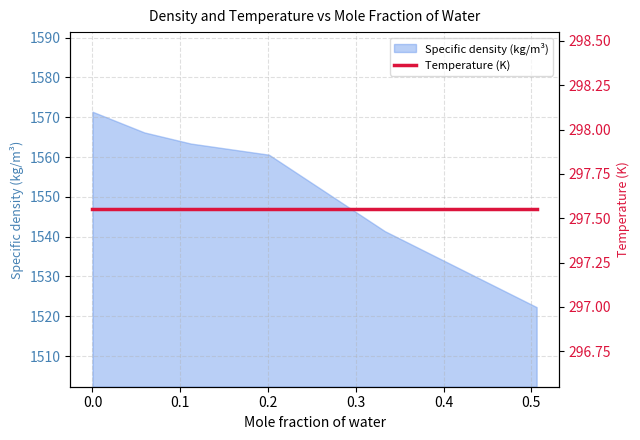

Does the chart have visible grid lines?

Yes